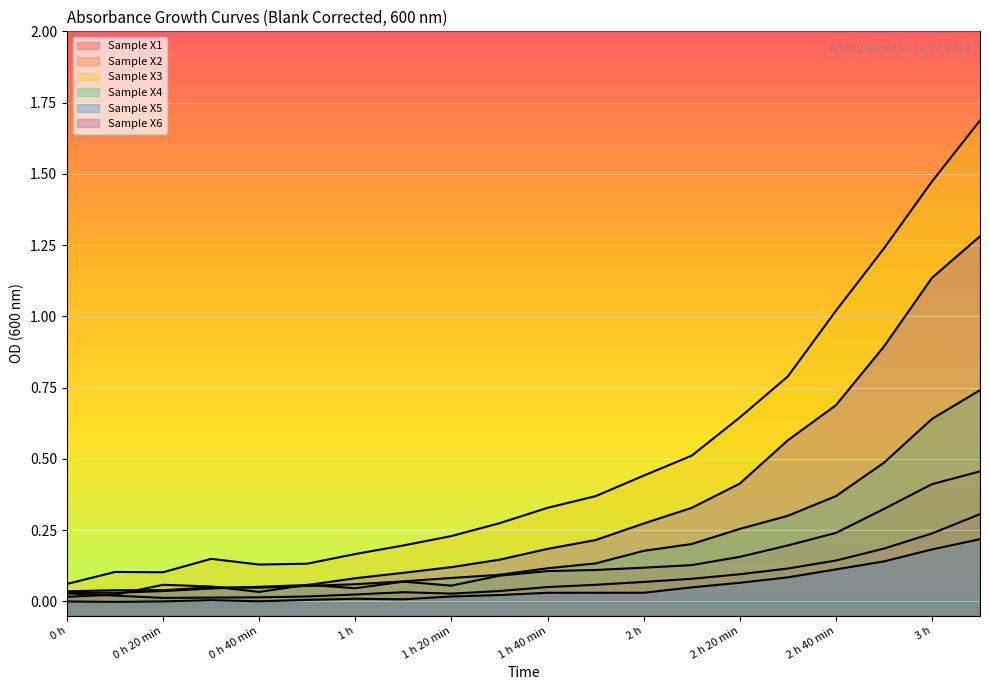

True or false: Sample X4 and Sample X3 intersect in this chart.

False